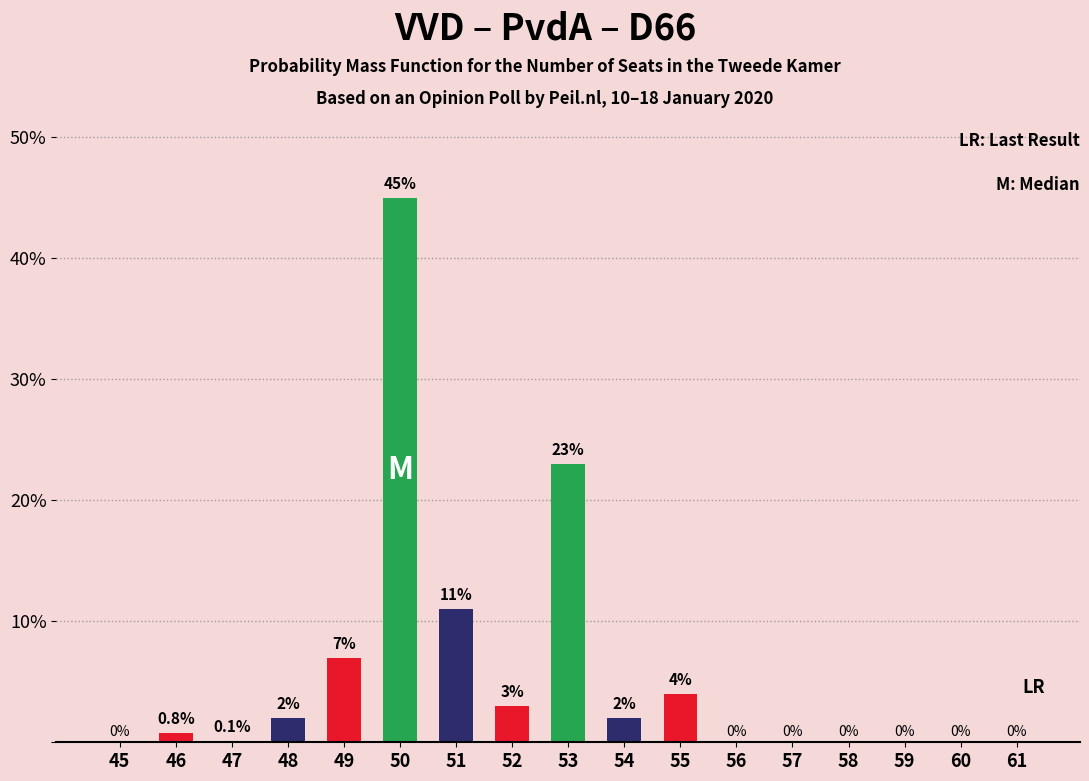

Reading left to right, what are all the values shown in this chart?

45=0.0	46=0.8	47=0.1	48=2.0	49=7.0	50=45.0	51=11.0	52=3.0	53=23.0	54=2.0	55=4.0	56=0.0	57=0.0	58=0.0	59=0.0	60=0.0	61=0.0